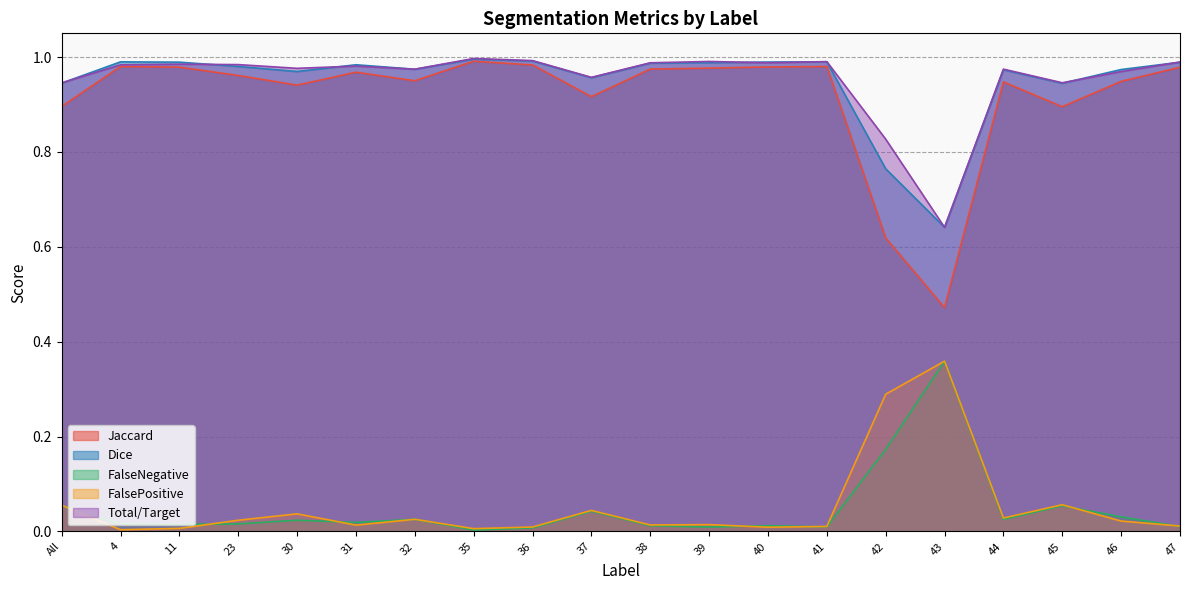

What value does the Total/Target series have at 45?

0.9